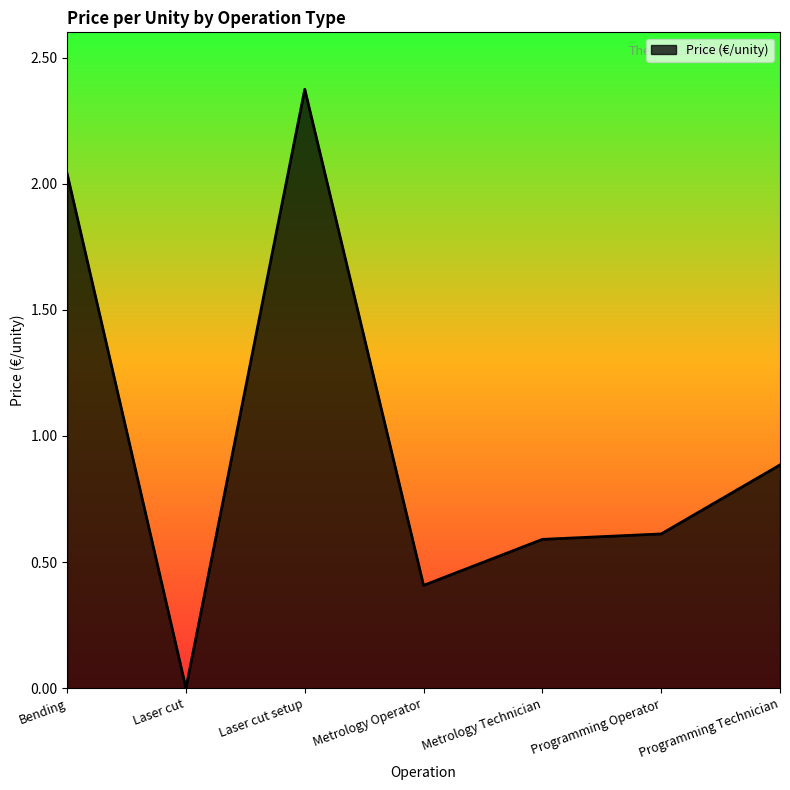

How many lines are shown in the chart?

1